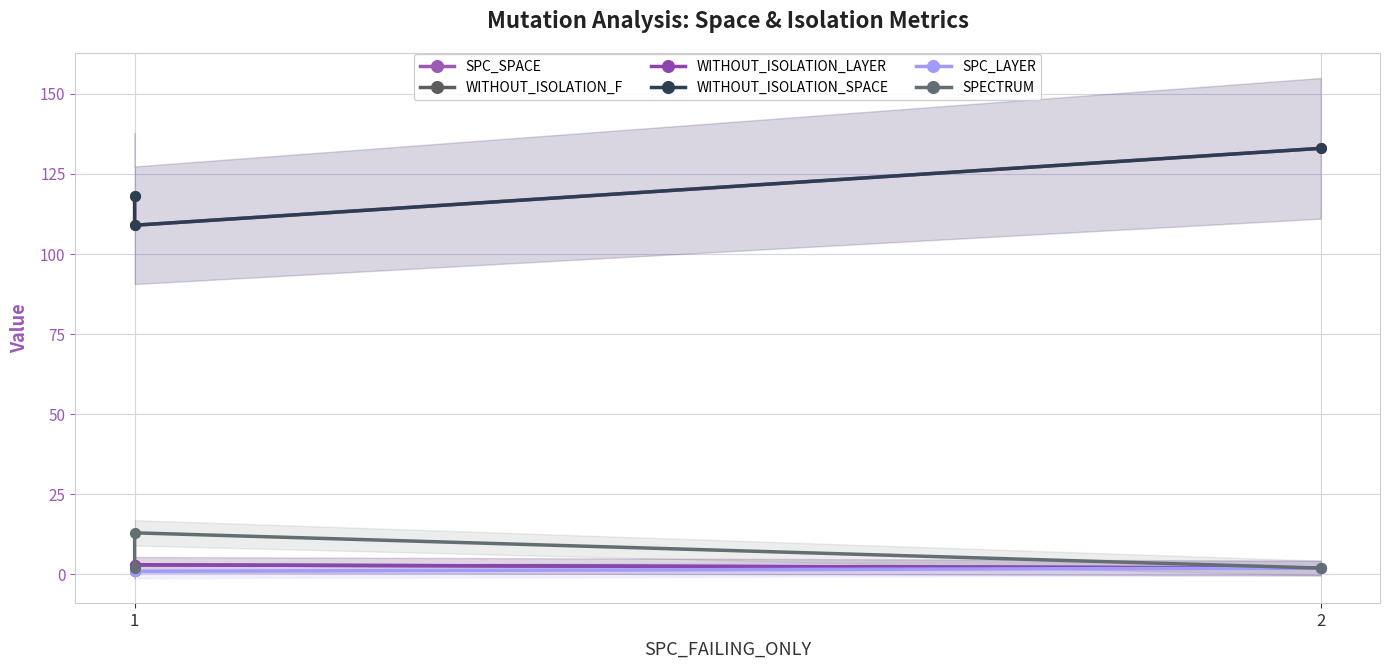

What is the sum of all WITHOUT_ISOLATION_F values?

6